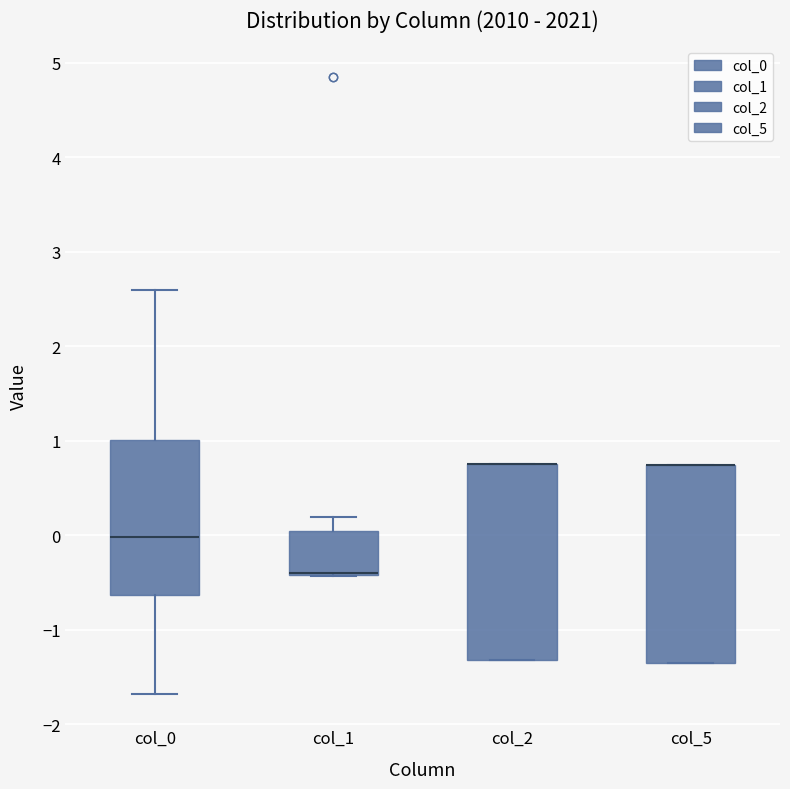

Reading left to right, transcribe this box plot: for each box, give where its median line is, the range the box spans, and where its two whiskers end, as read against the y-axis. The values are not printed on the chart, so give them approximately, as read against the axis.

col_0: median 0.0, box -0.6 to 1.0, whiskers -1.7 to 2.6
col_1: median -0.4 (drawn on the box's lower edge), box -0.4 to 0.0, whiskers -0.4 to 0.2
col_2: median 0.8 (drawn on the box's upper edge), box -1.3 to 0.8, whiskers -1.3 to 0.8
col_5: median 0.7 (drawn on the box's upper edge), box -1.4 to 0.7, whiskers -1.4 to 0.7